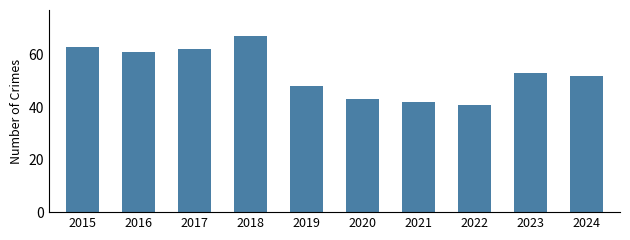

What is the greatest value displayed?

67